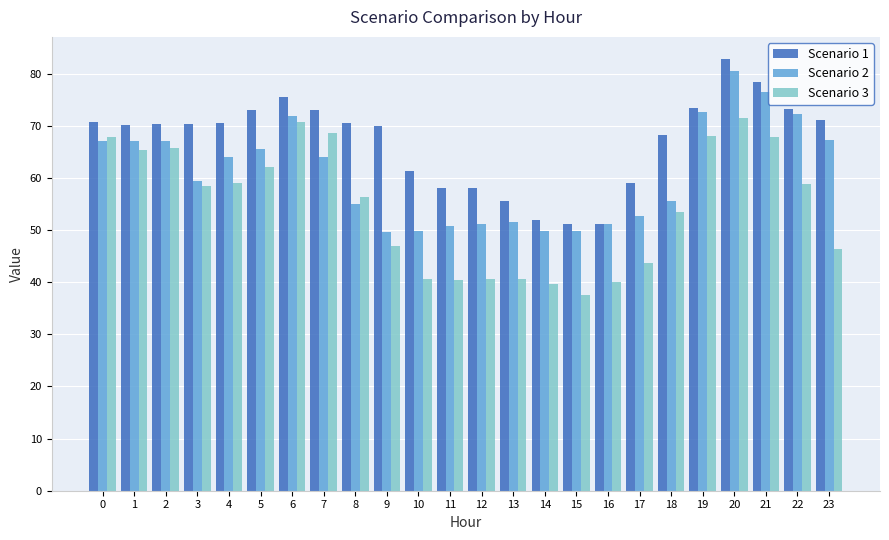

The Scenario 3 series shows 58.5 at 3. True or false?

True